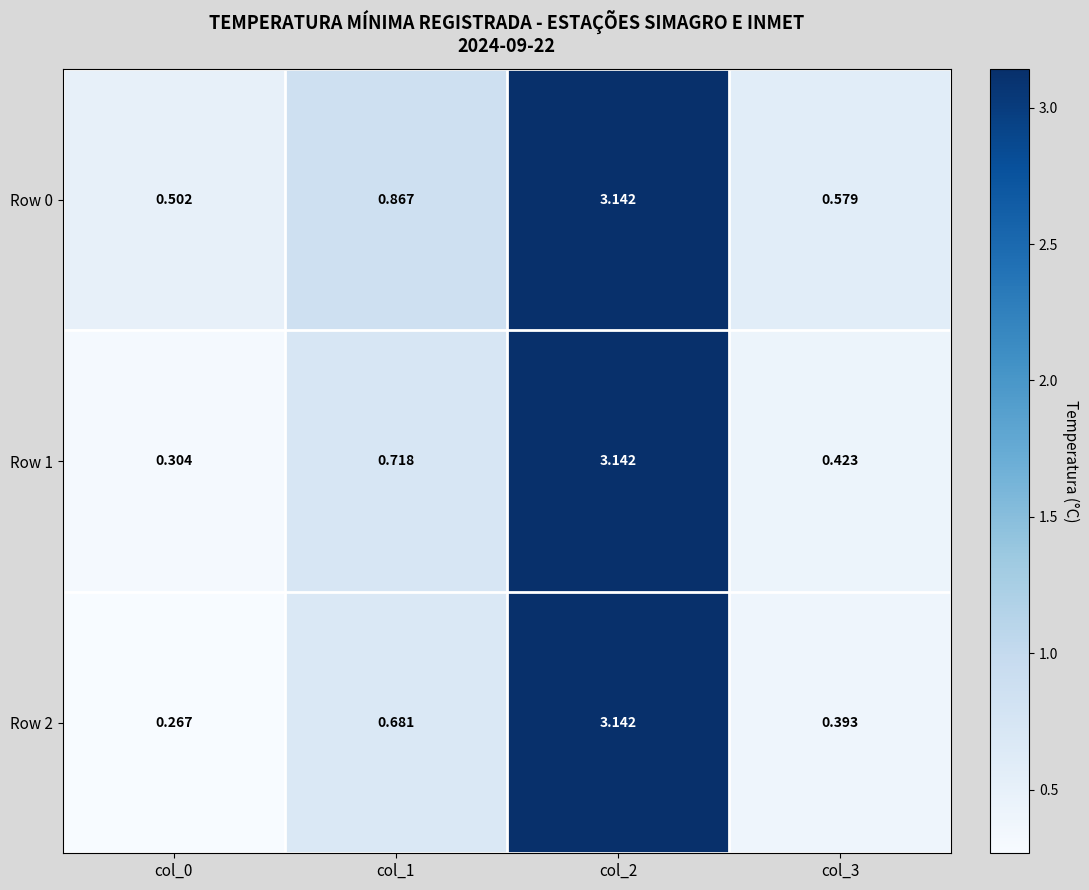

Reading left to right, what are all the values shown in this chart?

Row 0: col_0=0.5	col_1=0.9	col_2=3.1	col_3=0.6
Row 1: col_0=0.3	col_1=0.7	col_2=3.1	col_3=0.4
Row 2: col_0=0.3	col_1=0.7	col_2=3.1	col_3=0.4